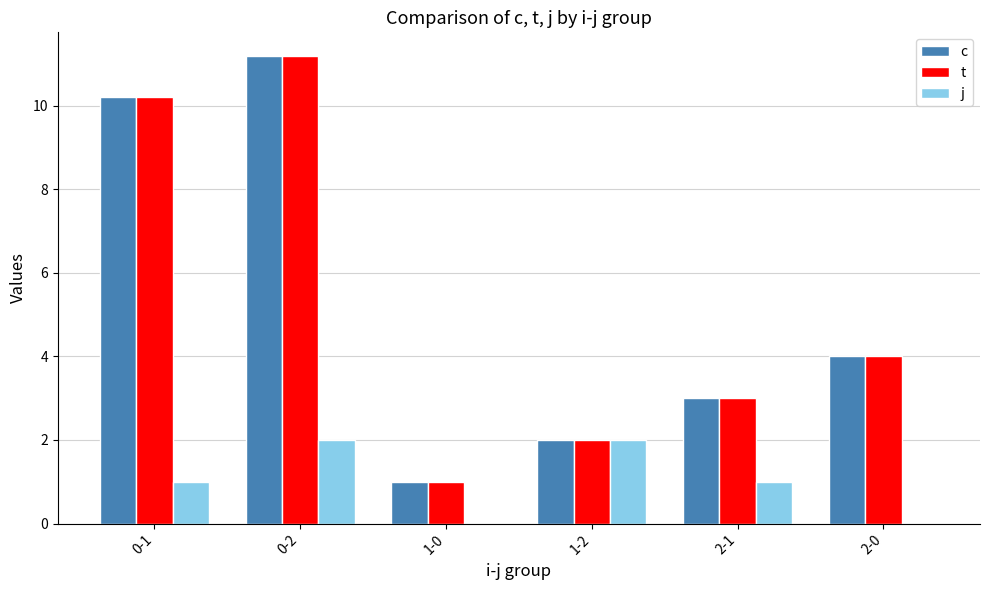

Reading left to right, extract all data points from this chart.

c: 0-1=10.2	0-2=11.2	1-0=1.0	1-2=2.0	2-1=3.0	2-0=4.0
t: 0-1=10.2	0-2=11.2	1-0=1.0	1-2=2.0	2-1=3.0	2-0=4.0
j: 0-1=1.0	0-2=2.0	1-0=0.0	1-2=2.0	2-1=1.0	2-0=0.0